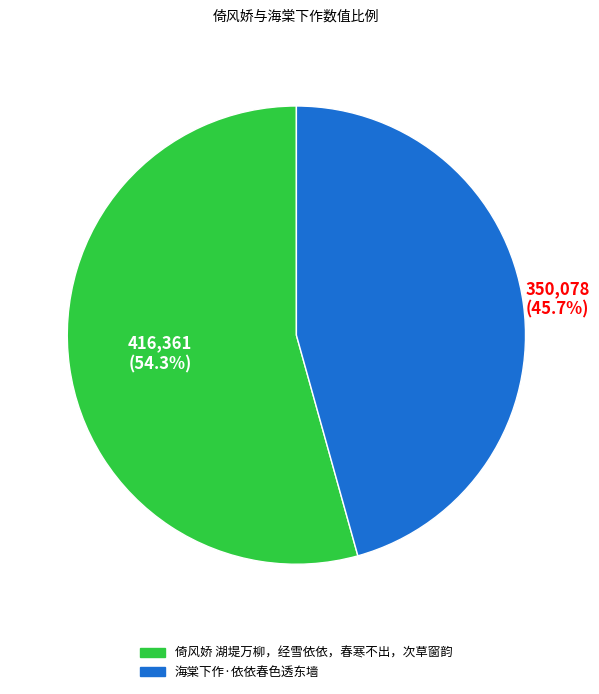

Which category accounts for the majority?

倚风娇 湖堤万柳，经雪依依，春寒不出，次草窗韵